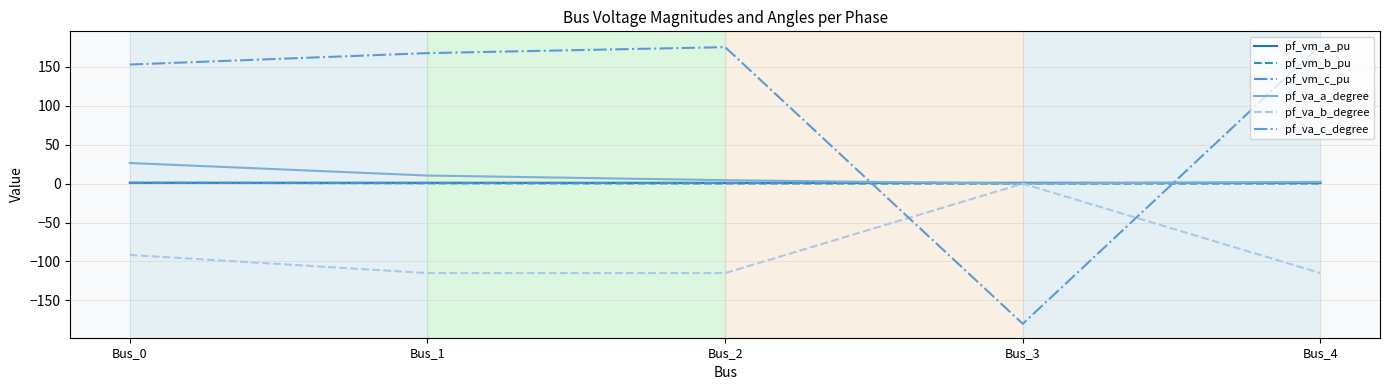

What is the sum of the pf_va_a_degree values at Bus_4 and Bus_2?

6.7